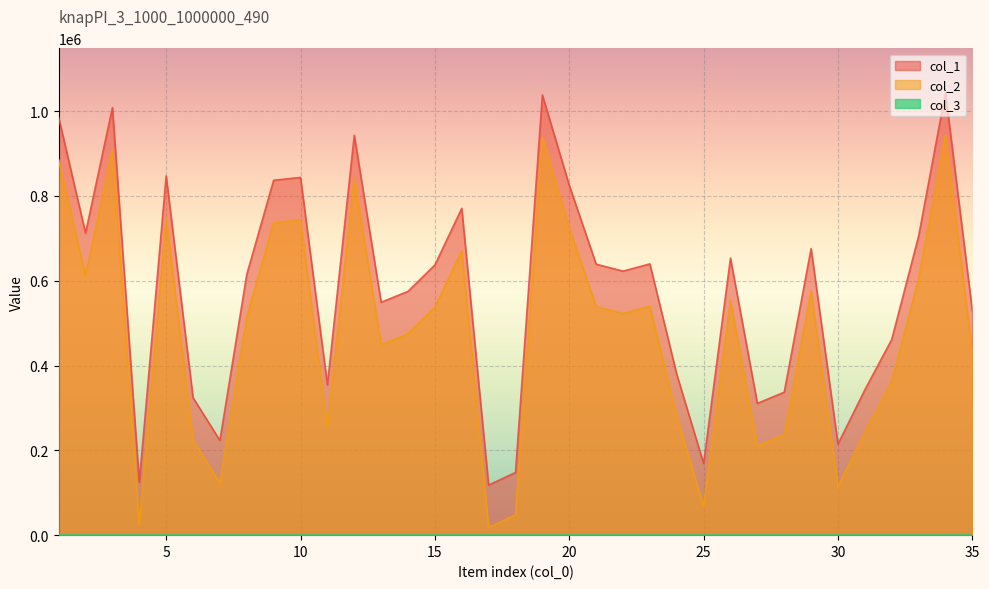

What is the sum of all col_1 values?

20200917